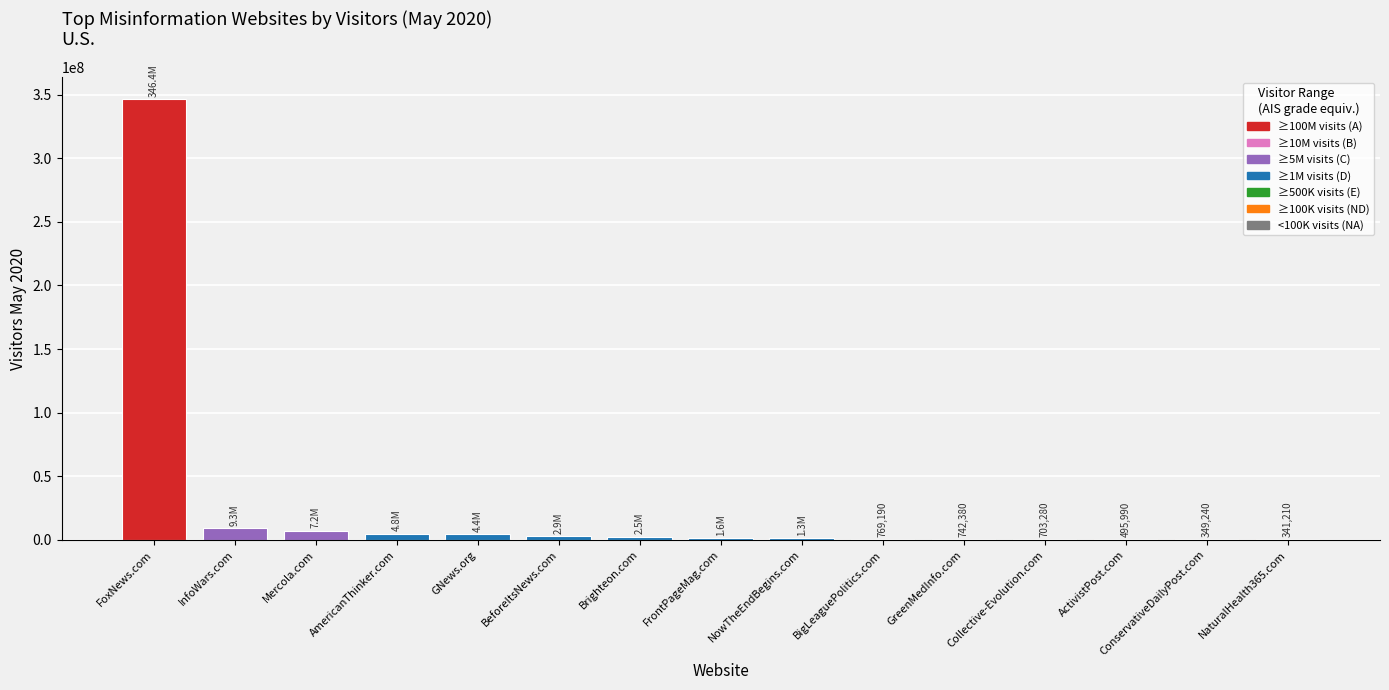

How many series are shown in this chart?

1